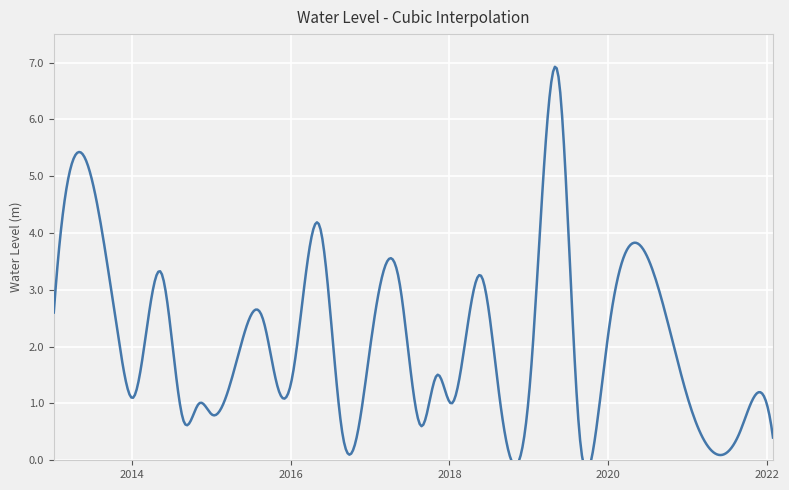

What is the value of the 19th point from the left?

1.5